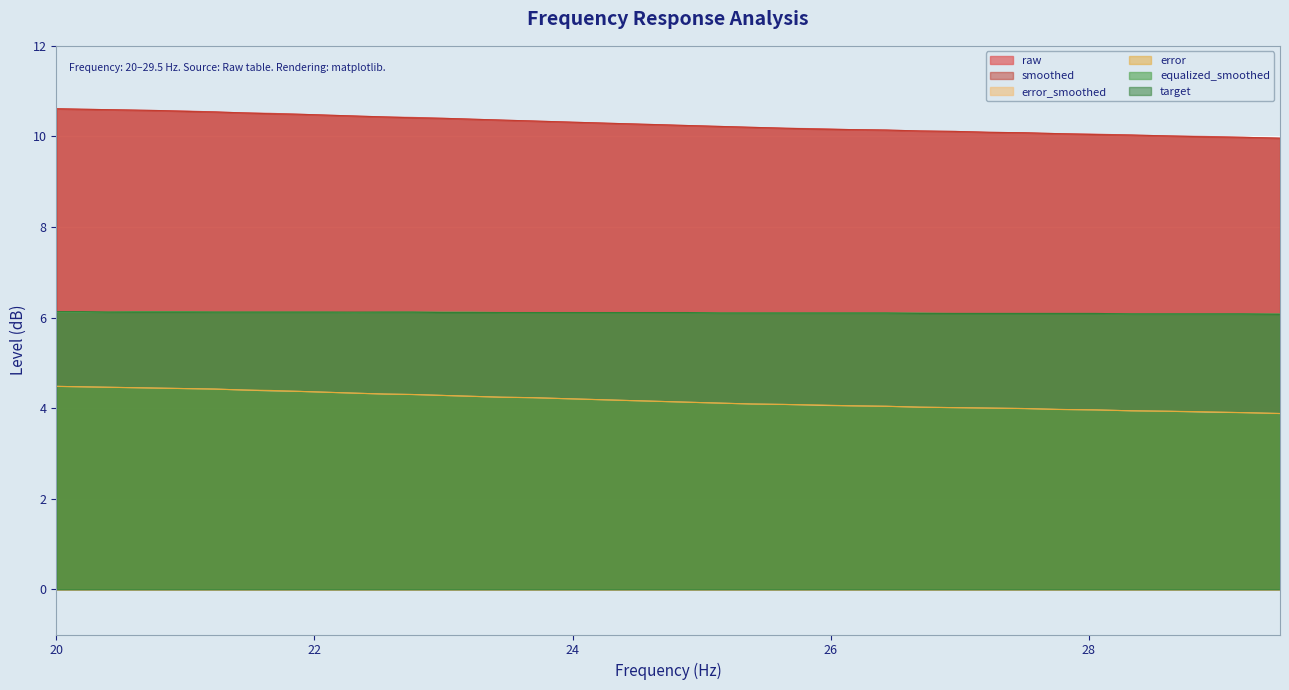

What is the maximum value shown in the chart?

10.6